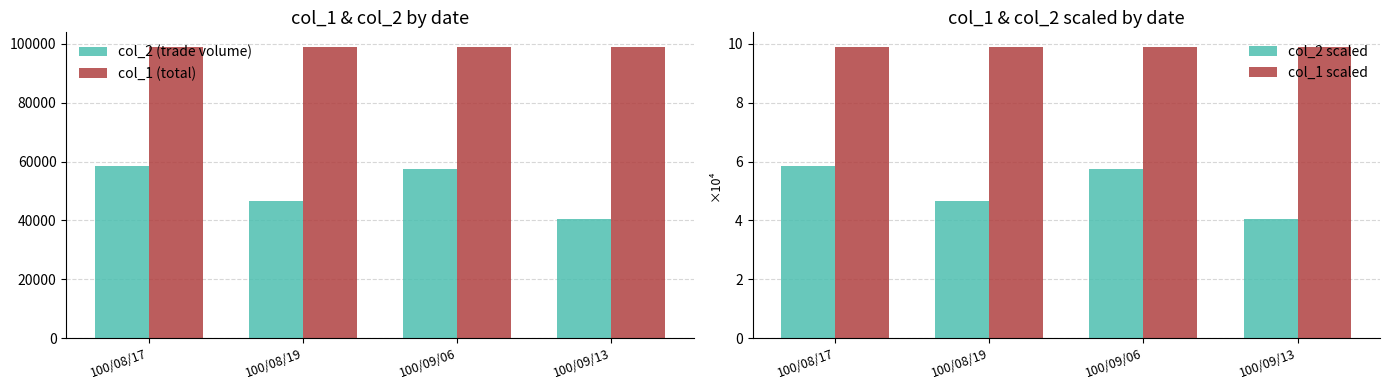

Which series has the widest spread of values?

col_2 (trade volume)